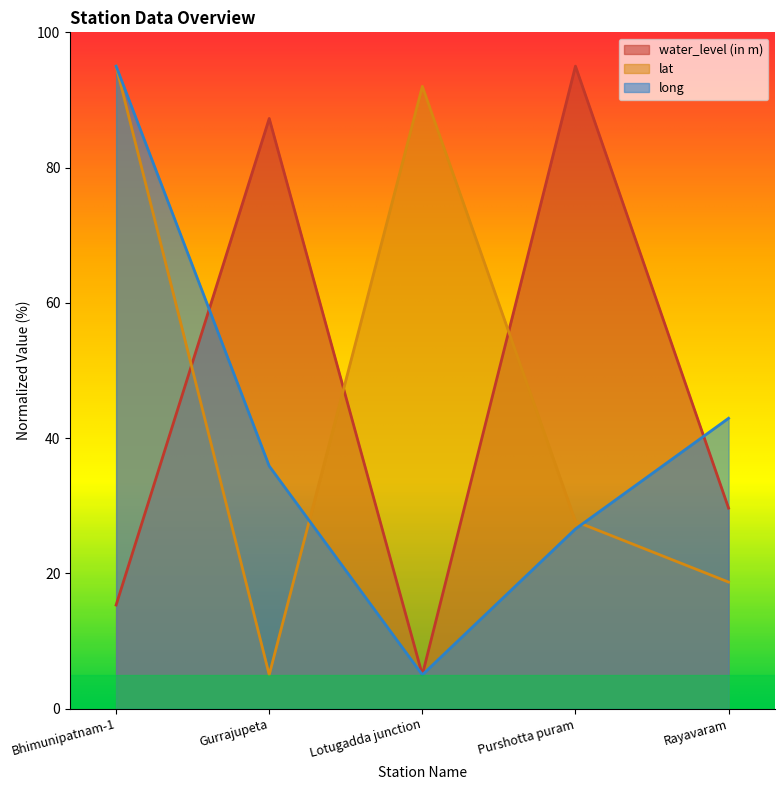

What is the label of the 4th point from the left?

Purshotta puram